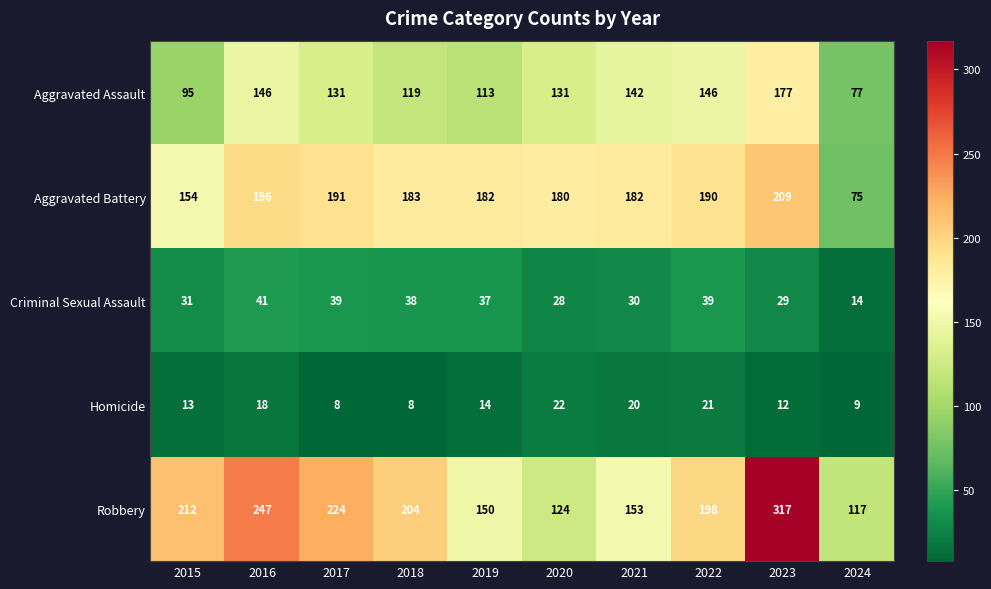

Which series has the largest total across all categories?

Robbery